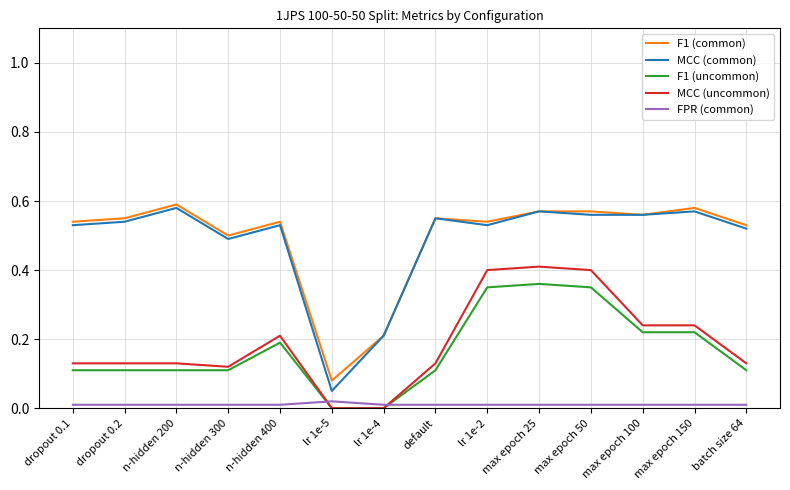

What position from the right is batch size 64?

1